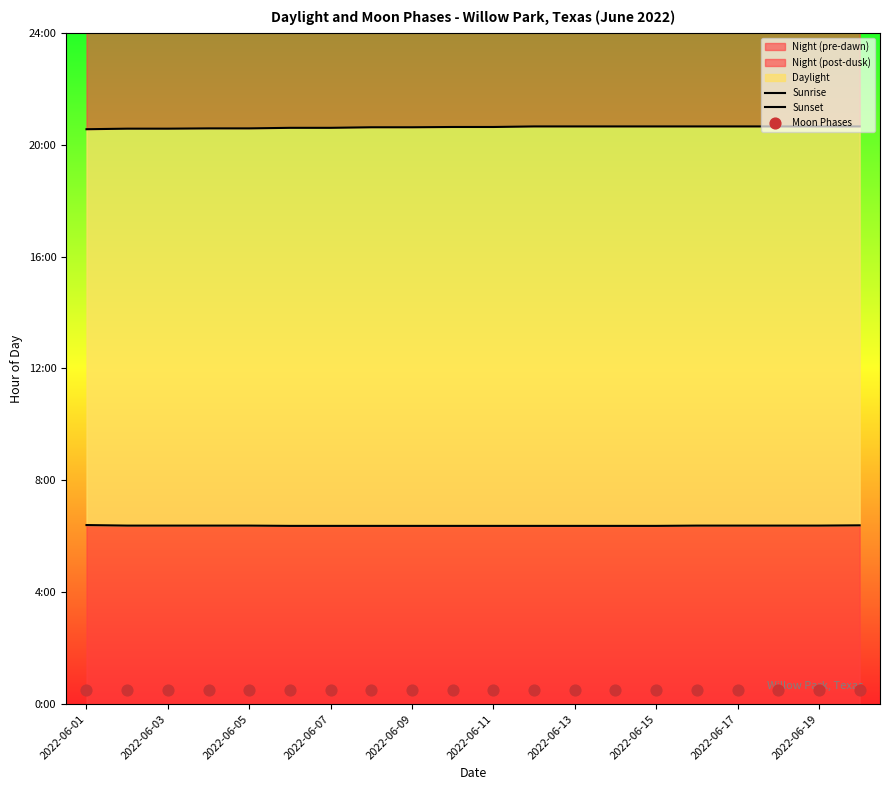

At which category is the sum across all series the highest?

19